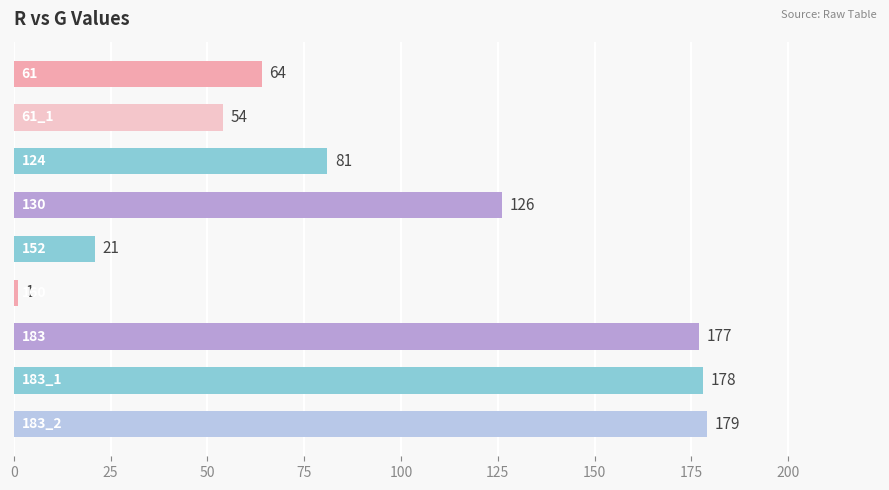

What is the minimum value shown in the chart?

1